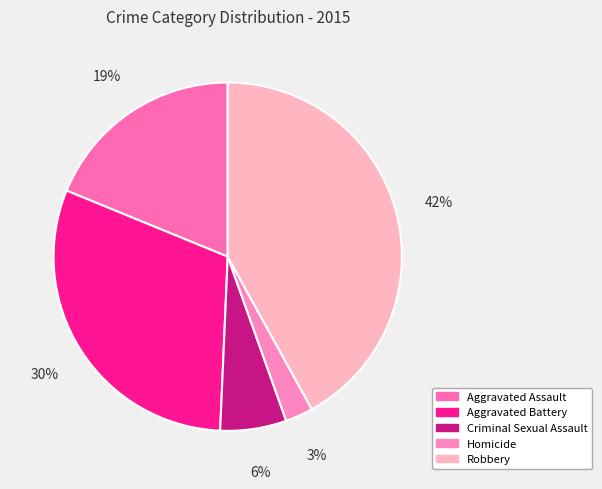

What percentage is the Robbery slice, to the nearest percent?

42%